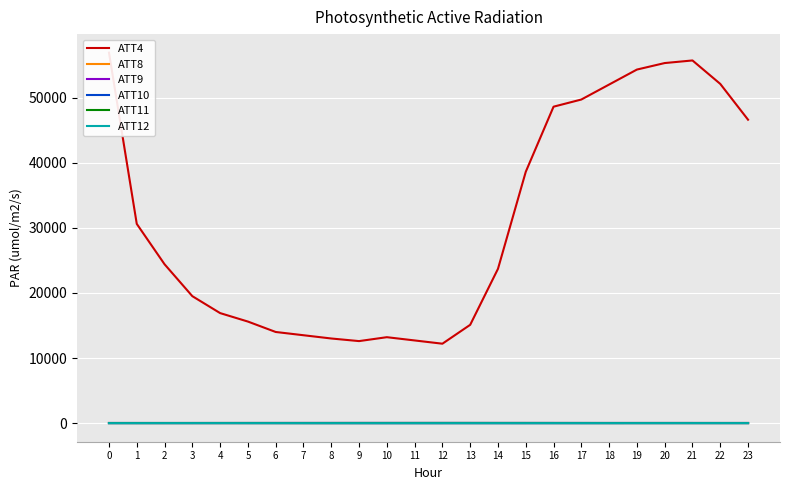

Reading right to left, transcribe all the data shown in this chart.

ATT4: 23=46600.0	22=52100.0	21=55700.0	20=55300.0	19=54300.0	18=52000.0	17=49700.0	16=48600.0	15=38600.0	14=23700.0	13=15100.0	12=12200.0	11=12700.0	10=13200.0	9=12600.0	8=13000.0	7=13500.0	6=14000.0	5=15600.0	4=16900.0	3=19500.0	2=24400.0	1=30600.0	0=56900.0
ATT8: 23=4.7	22=4.2	21=4.2	20=4.3	19=4.4	18=4.9	17=4.9	16=4.6	15=4.5	14=3.7	13=1.8	12=1.0	11=0.8	10=1.1	9=1.3	8=1.3	7=1.5	6=1.6	5=1.6	4=2.3	3=1.5	2=2.3	1=2.7	0=4.0
ATT9: 23=25.6	22=26.5	21=27.9	20=28.7	19=28.5	18=27.8	17=29.9	16=30.8	15=32.5	14=32.9	13=34.1	12=36.1	11=35.9	10=35.2	9=35.7	8=33.7	7=33.0	6=30.9	5=29.1	4=26.7	3=24.9	2=24.6	1=25.8	0=26.3
ATT10: 23=1.2	22=1.3	21=1.5	20=1.3	19=0.3	18=-2.2	17=-5.3	16=-5.3	15=-6.4	14=-6.7	13=-6.7	12=-7.0	11=-7.2	10=-8.0	9=-5.7	8=-4.1	7=-1.7	6=0.3	5=0.6	4=2.7	3=2.7	2=2.6	1=1.3	0=0.0
ATT11: 23=22.4	22=23.2	21=23.1	20=23.6	19=22.8	18=21.9	17=24.4	16=25.8	15=27.2	14=28.3	13=30.0	12=30.2	11=29.2	10=27.5	9=26.8	8=24.9	7=23.7	6=24.8	5=25.9	4=24.6	3=23.4	2=22.1	1=22.4	0=22.9
ATT12: 23=4.6	22=4.1	21=3.7	20=2.0	19=1.6	18=0.9	17=1.4	16=1.3	15=-1.7	14=-1.5	13=-1.5	12=-2.2	11=-2.9	10=-4.0	9=-3.1	8=-1.2	7=-0.4	6=0.6	5=0.7	4=2.4	3=2.8	2=1.8	1=-0.8	0=-1.1